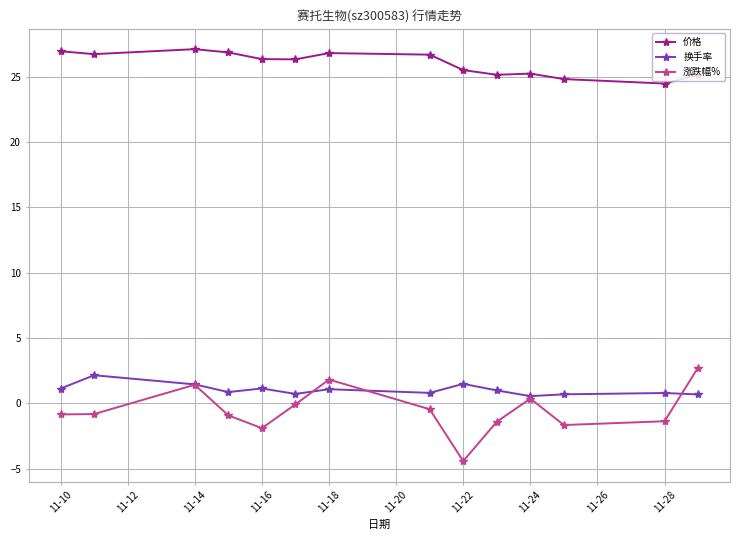

What is the difference between the second highest and minimum values in the 涨跌幅% series?

6.2